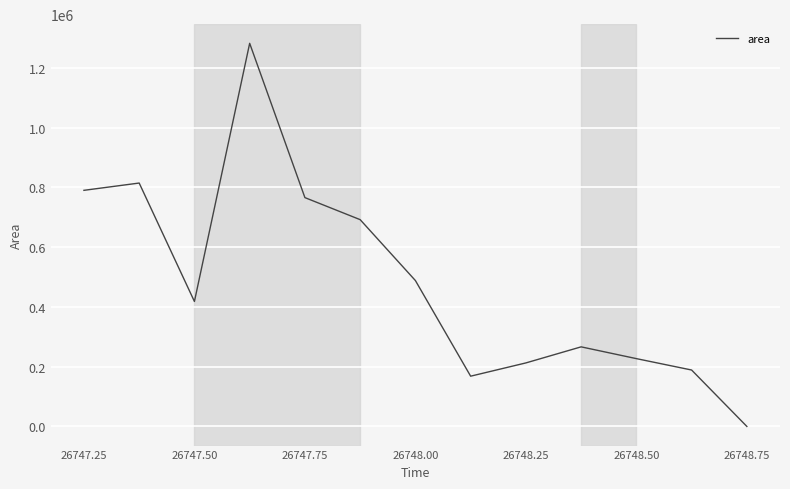

Count the number of data series in this chart.

1